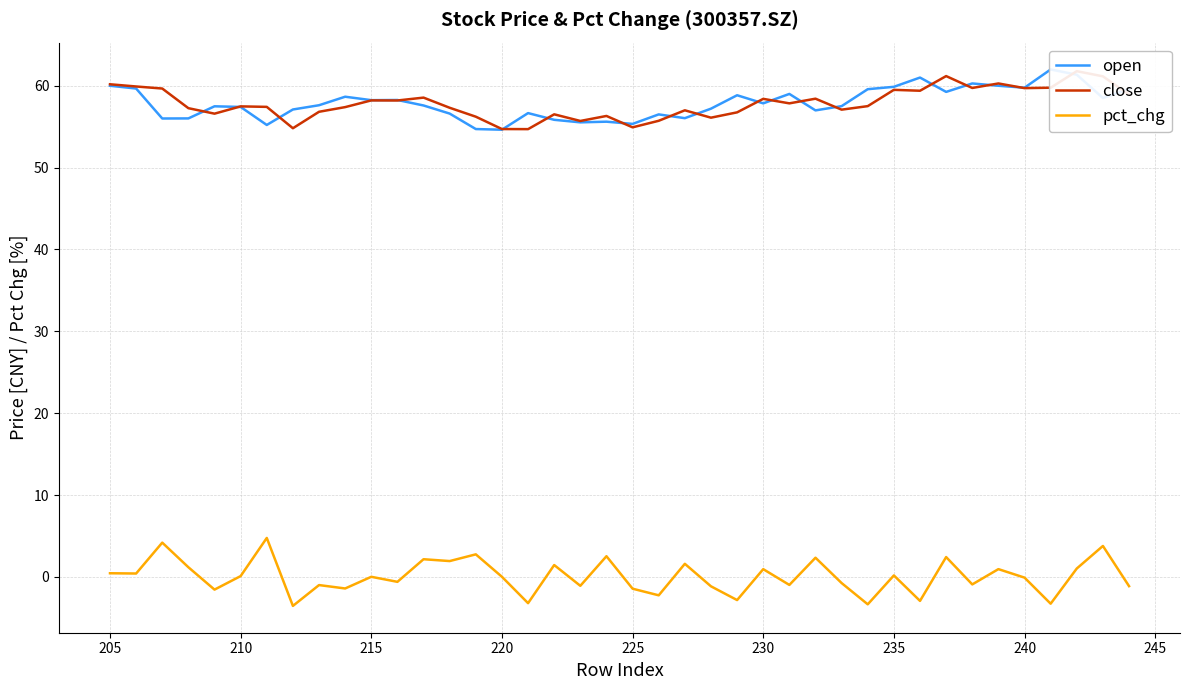

How many data points in open are above 57?

26